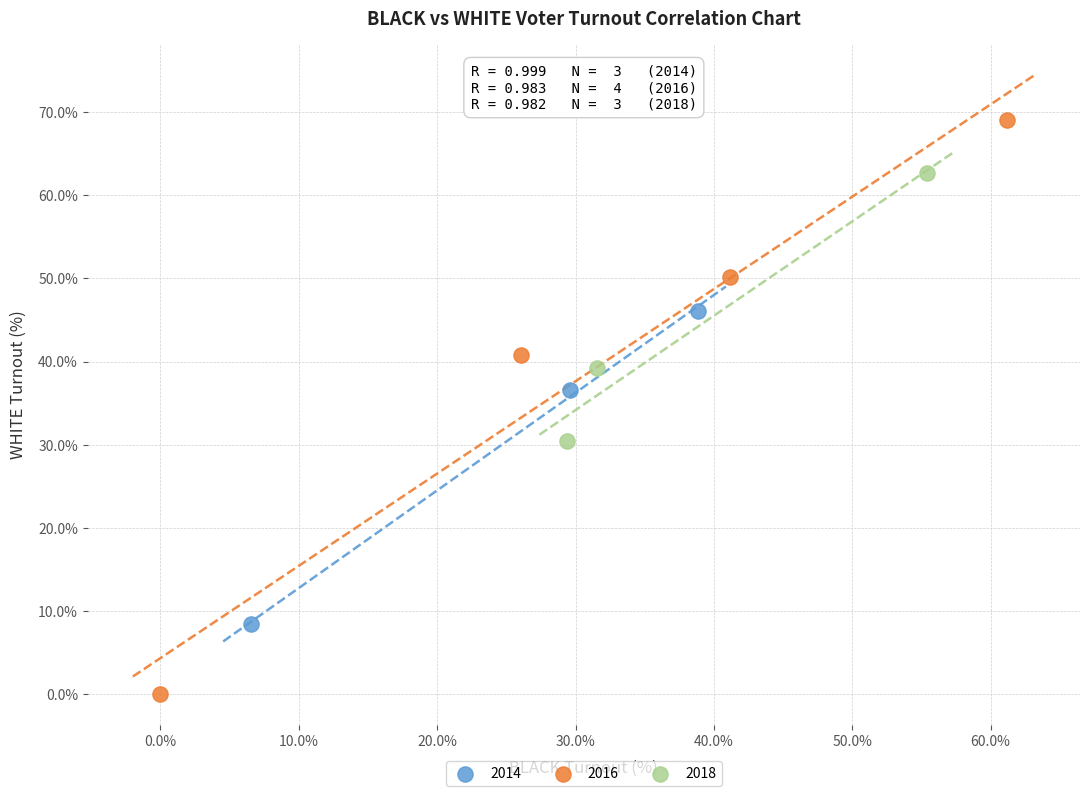

Which series contains the lowest Y value?

2016